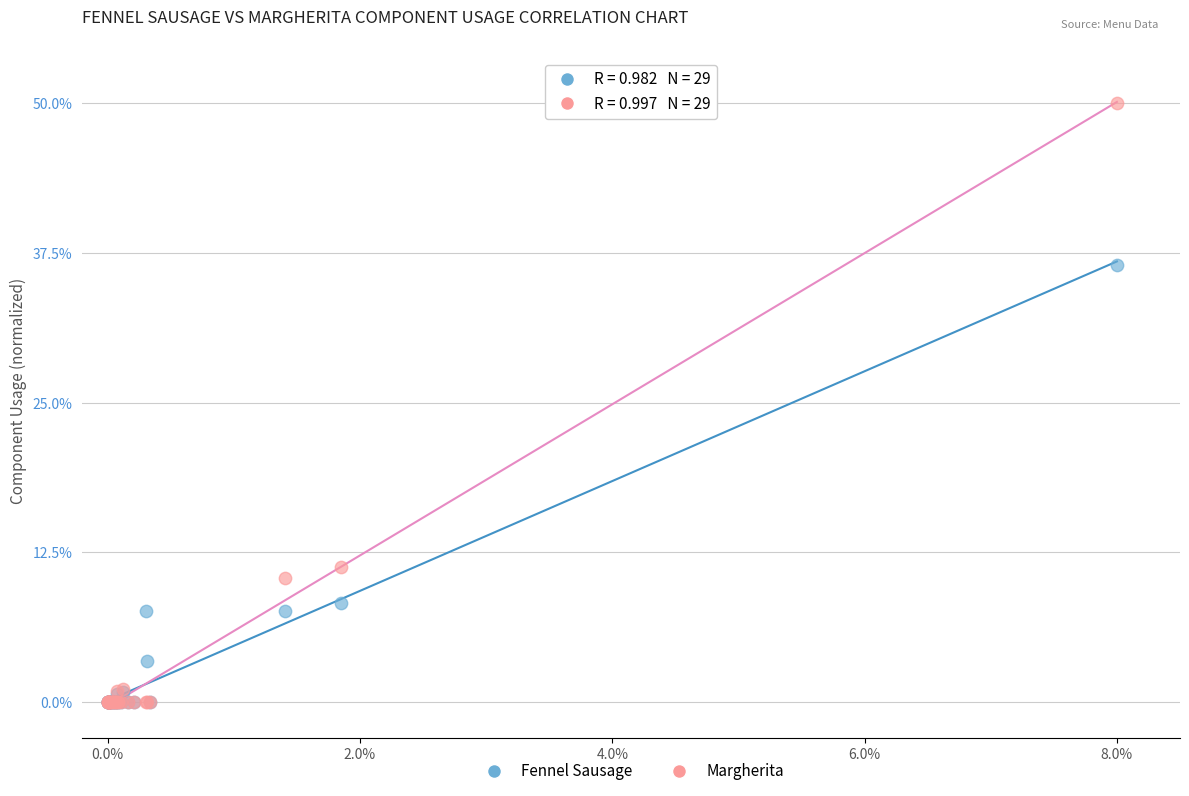

Across all series, what Y value is closest to 25?

36.5